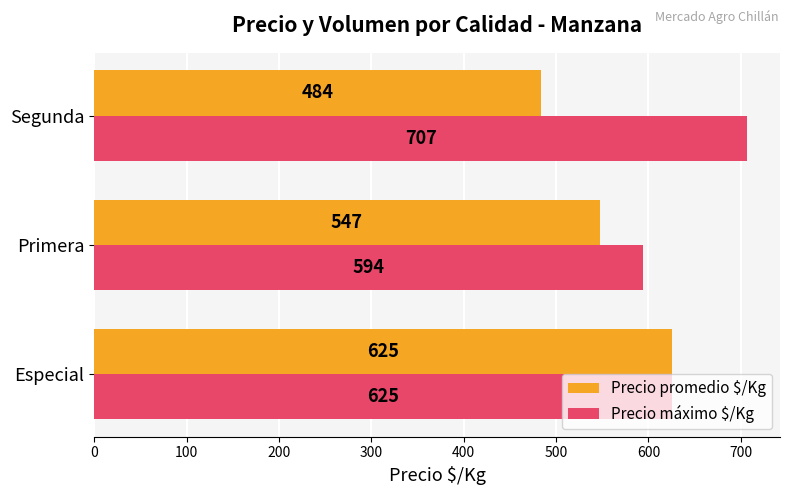

What is the sum of the Precio promedio $/Kg values at Especial and Primera?

1172